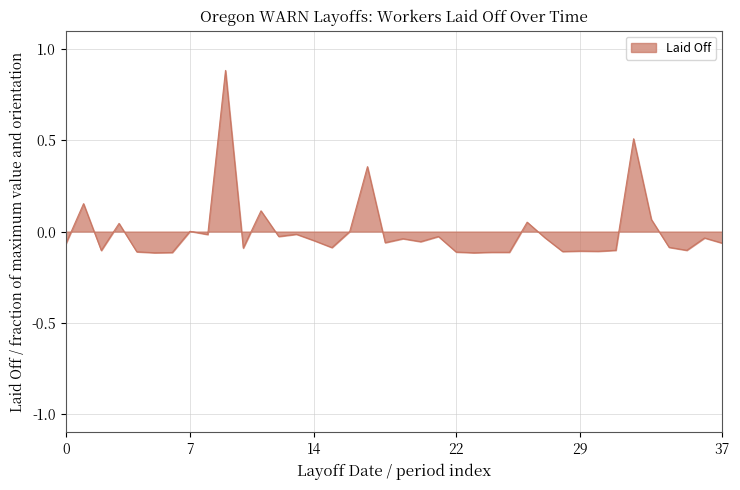

What is the greatest value displayed?

0.9